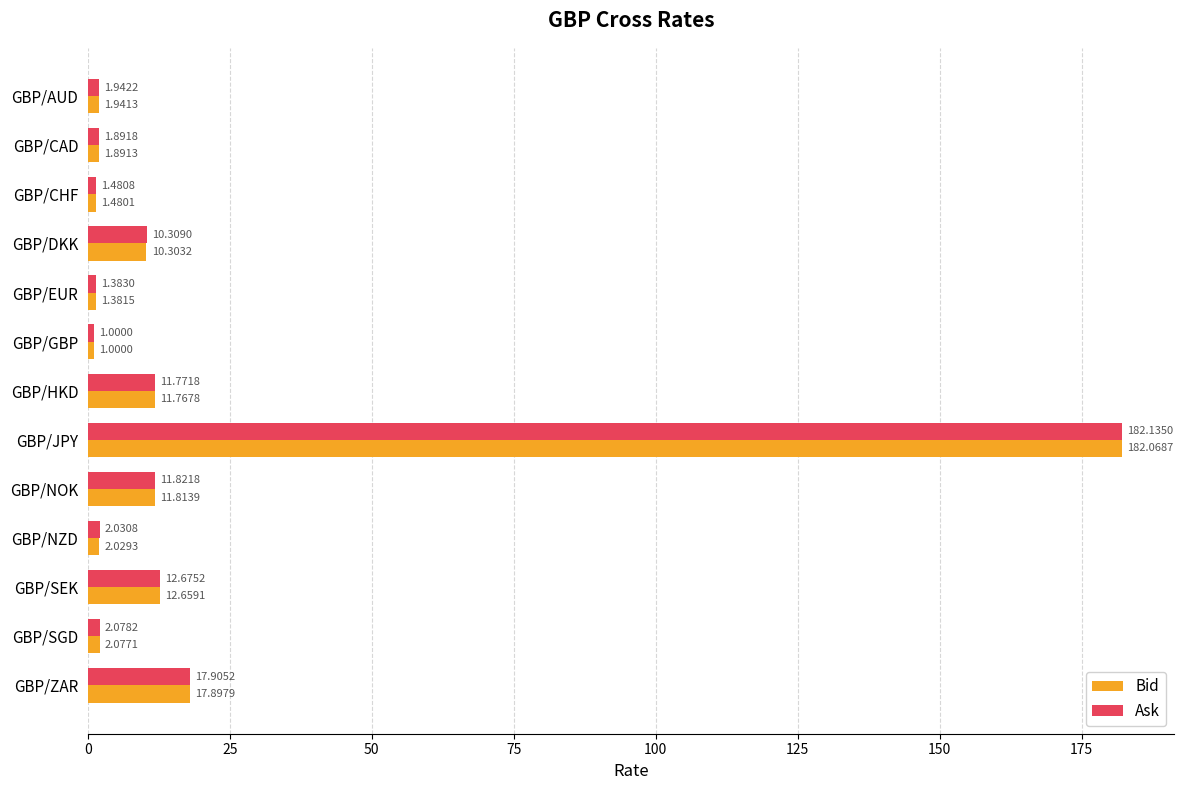

List the series in order of their overall mean, lowest first.

Bid, Ask